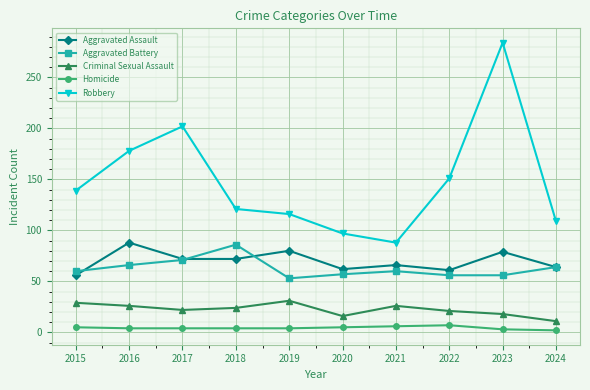

Is it true that Robbery equals 284 at 2023?

True